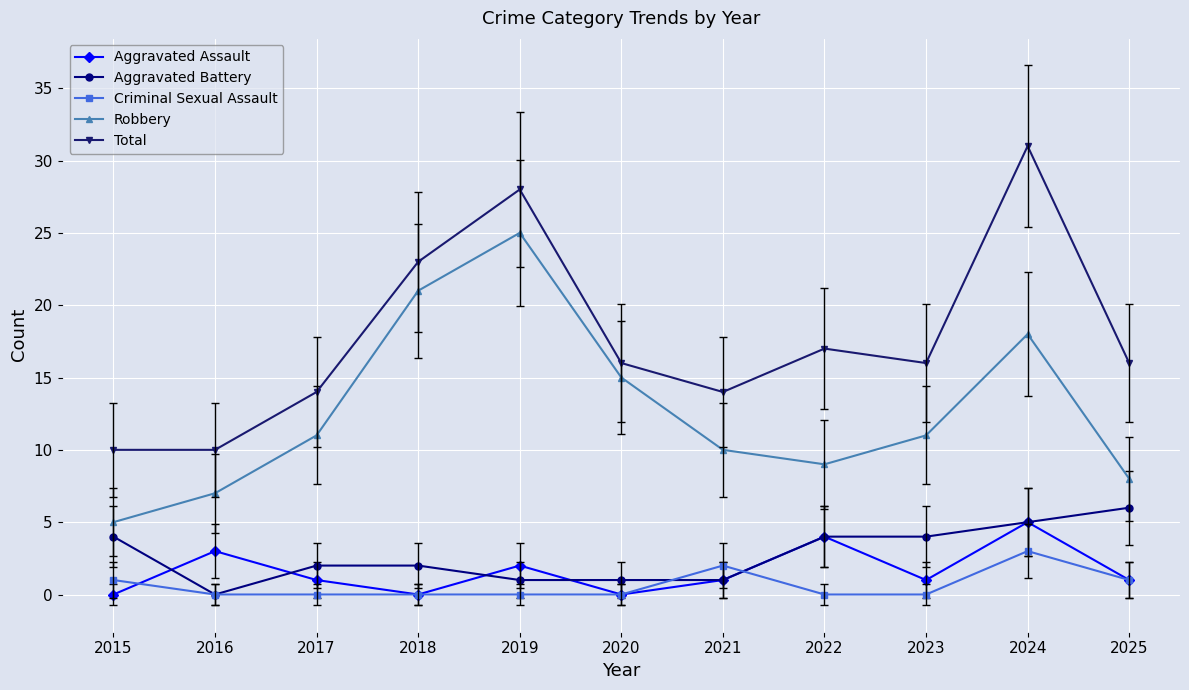

How many categories are shown in the chart?

11